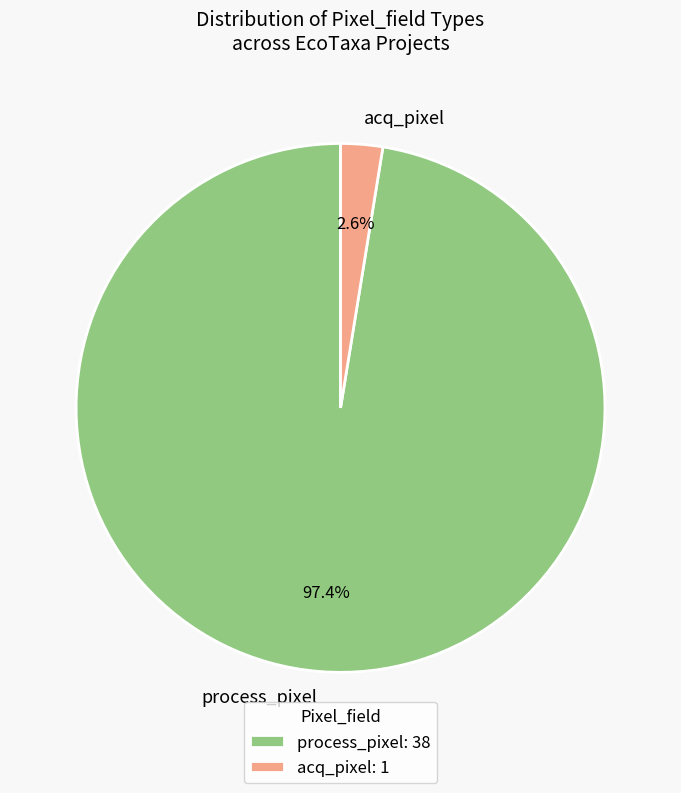

Which has a higher value, acq_pixel or process_pixel?

process_pixel